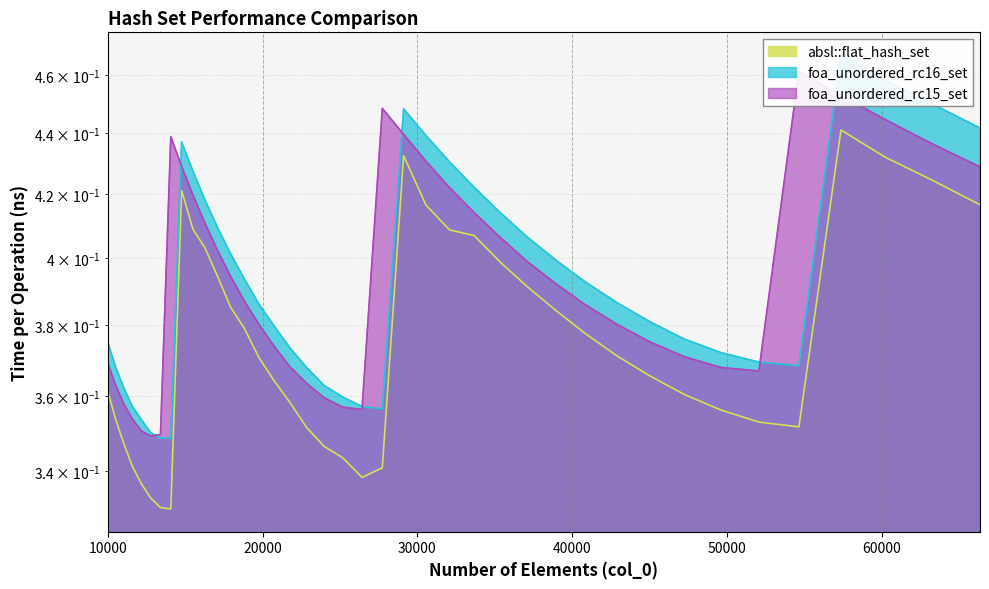

True or false: absl::flat_hash_set has a value of 0.4 at 40863.

True